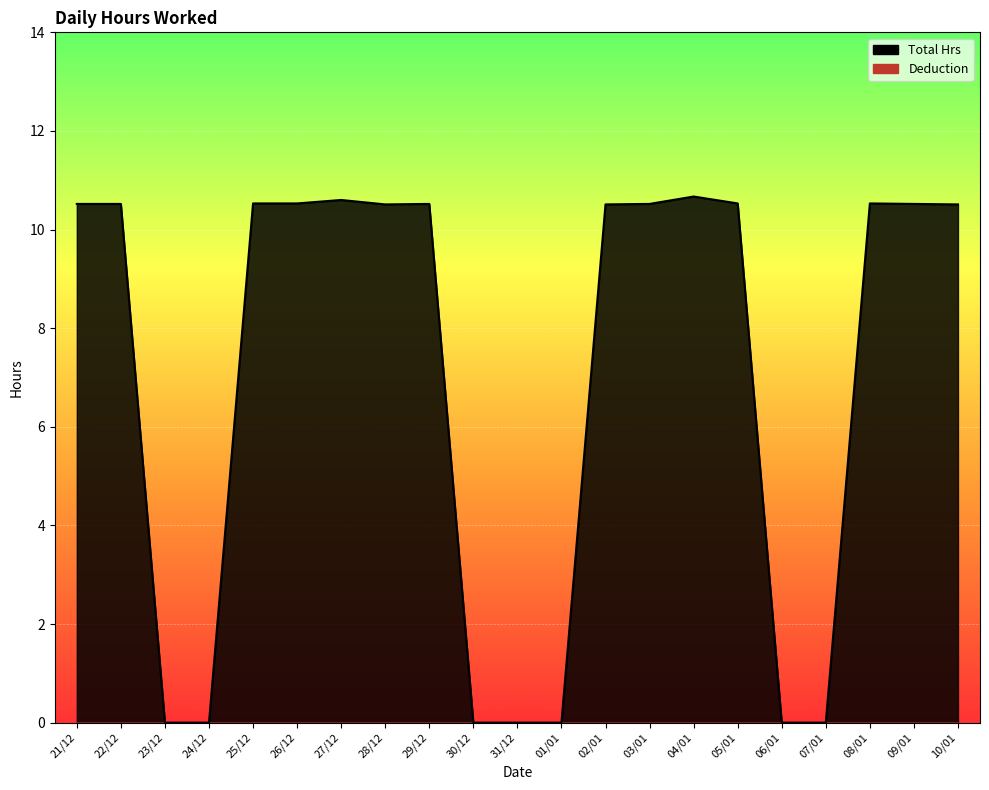

What is the value of the 16th point from the left?

10.5